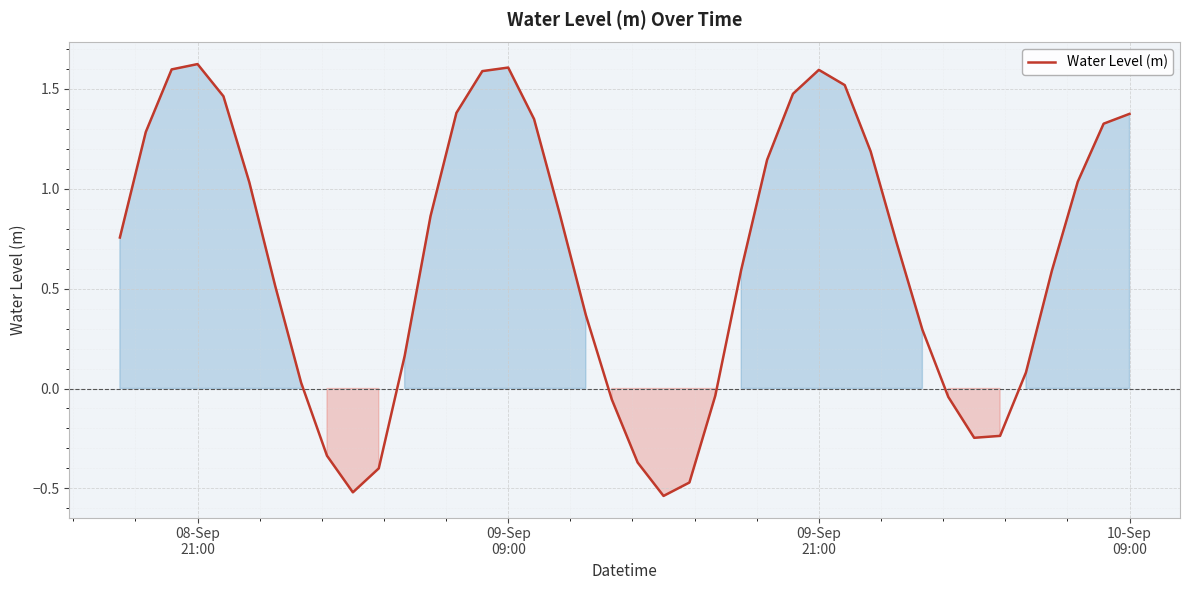

What is the maximum value shown in the chart?

1.6